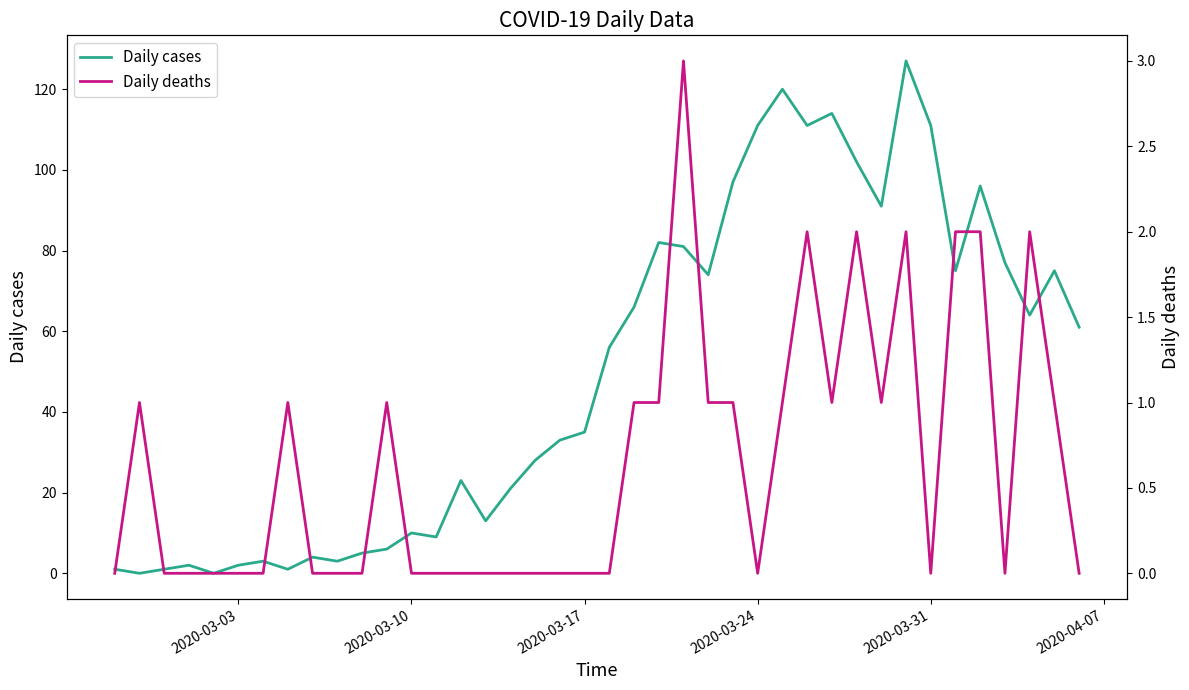

How many lines are shown in the chart?

2